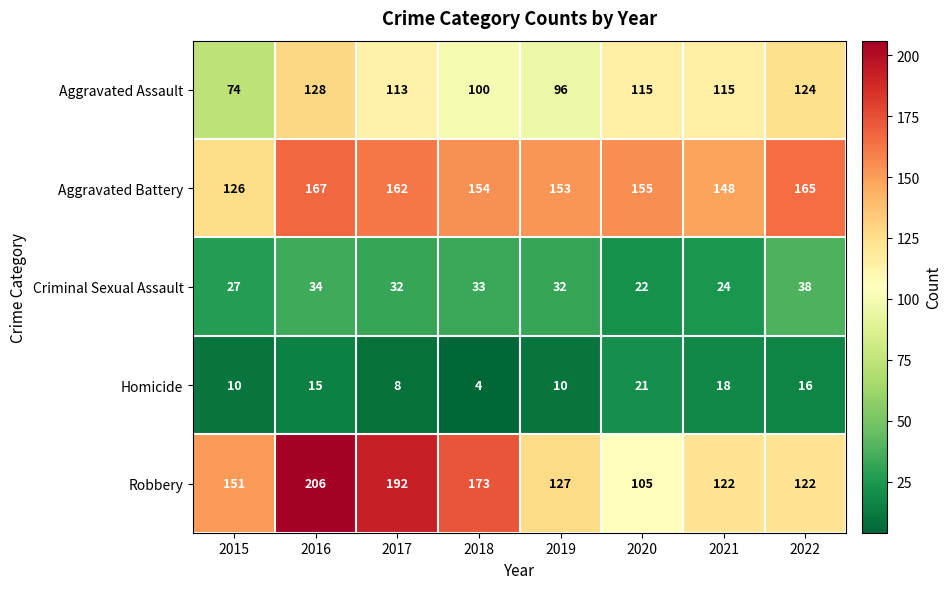

Is the value of Aggravated Battery at 2017 greater than the value of Homicide at 2018?

Yes